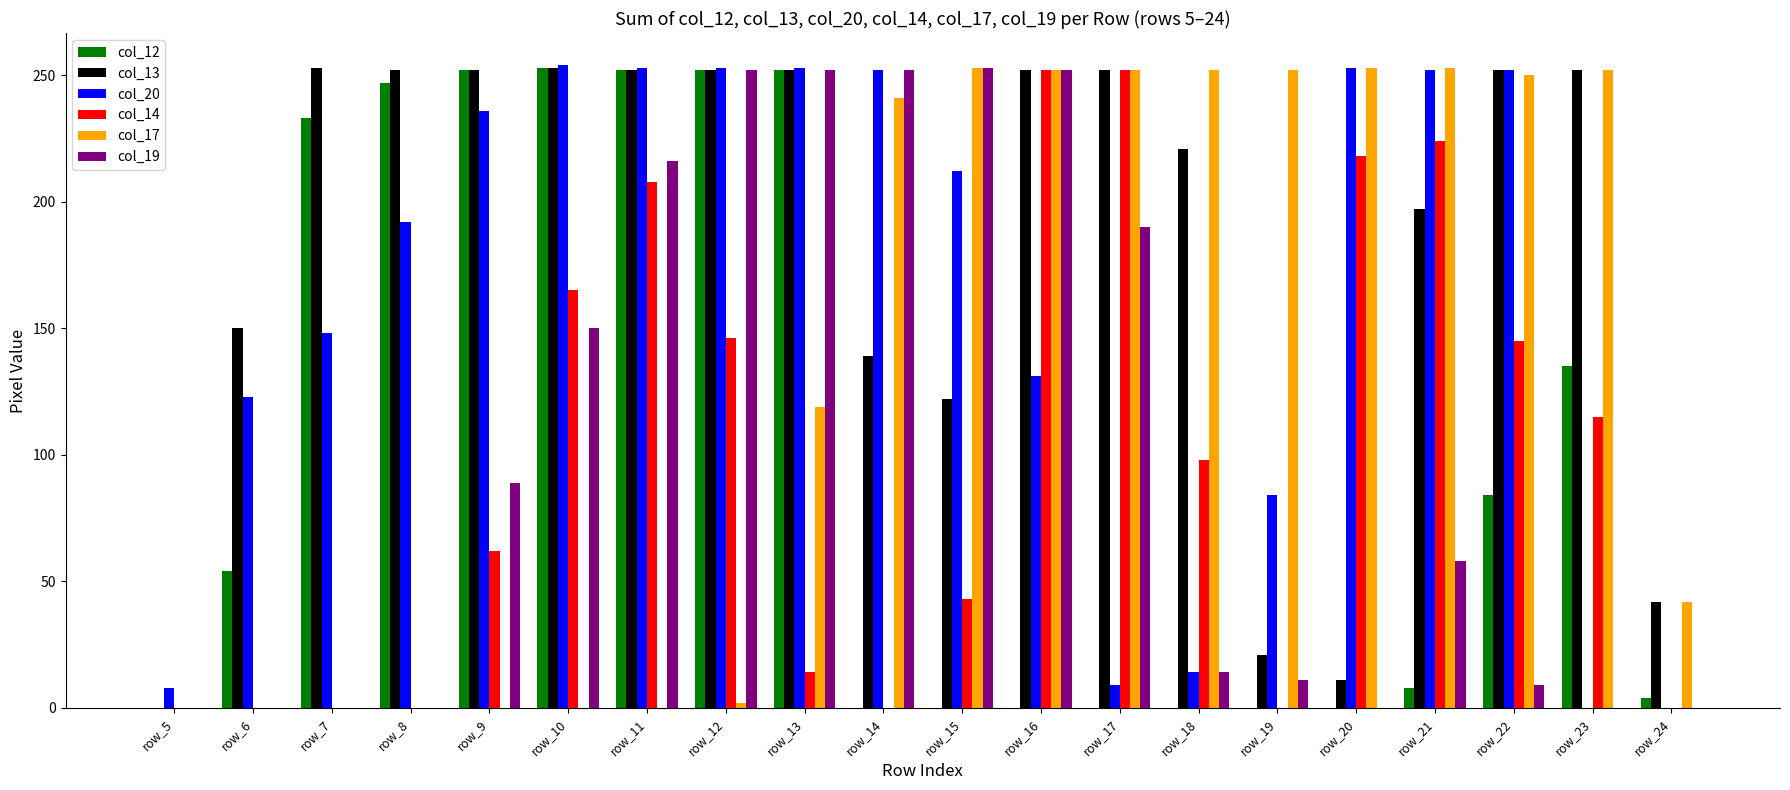

What are all the series names shown in the legend?

col_12, col_13, col_20, col_14, col_17, col_19